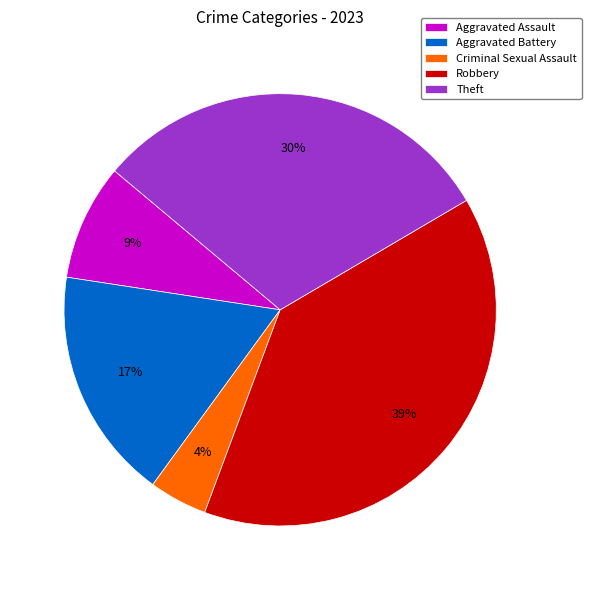

True or false: Theft accounts for 19% of the total.

False